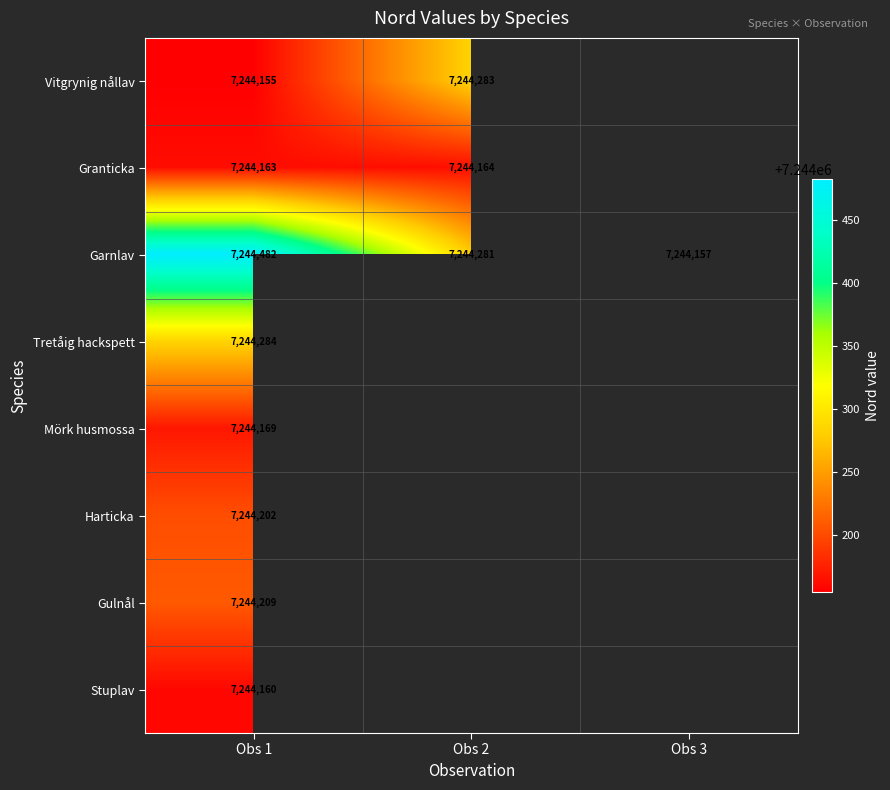

Where is Garnlav nearest to the value 7244319?

Obs 2